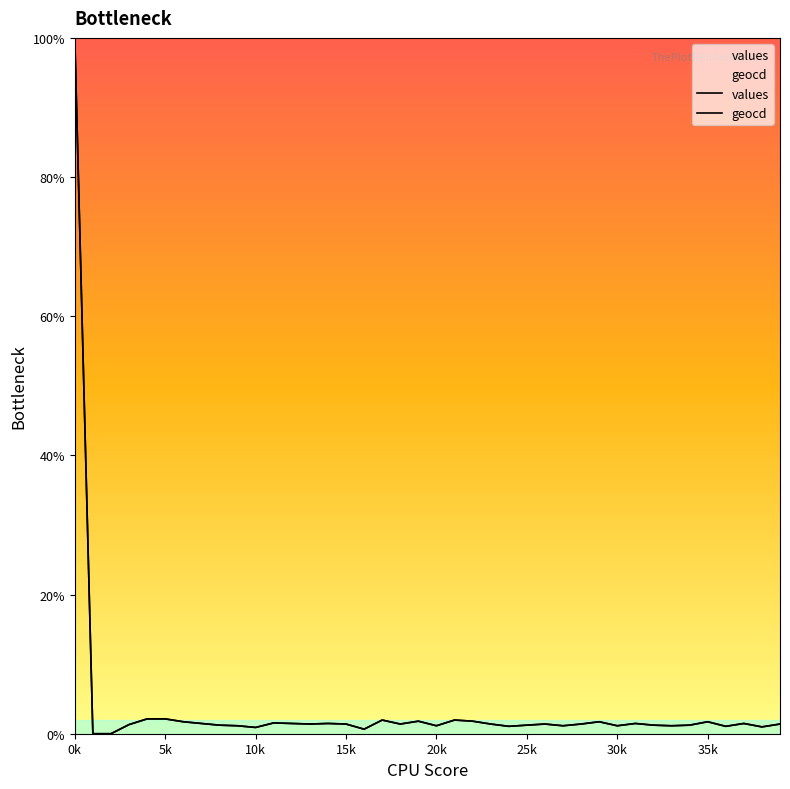

What are all the series names shown in the legend?

values, geocd